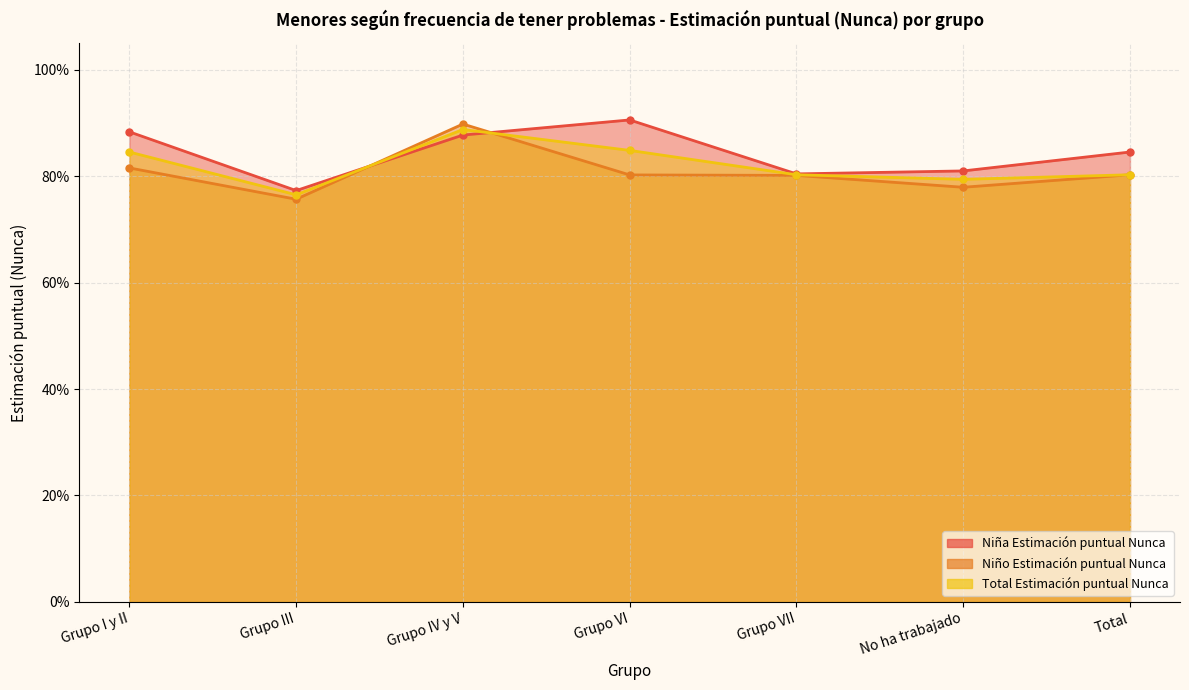

What is the label of the 7th point from the right?

Grupo I y II